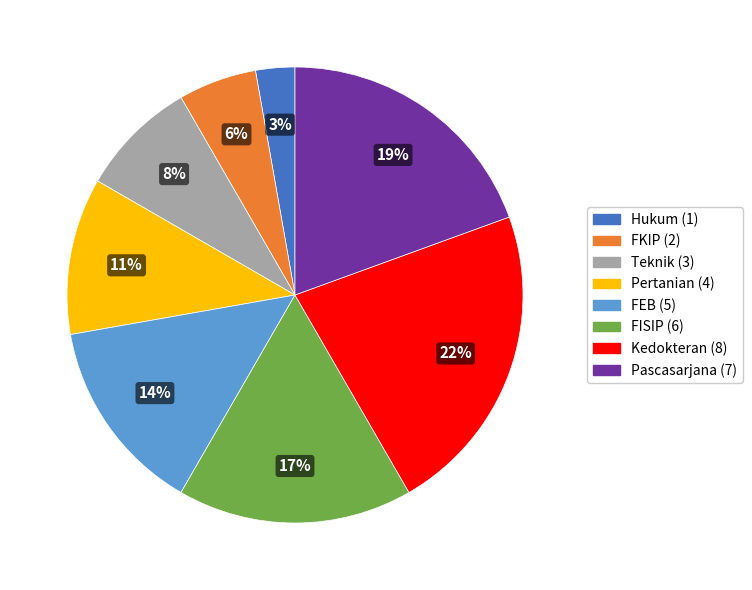

To the nearest percent, what is the combined percentage of FEB and Kedokteran?

36%